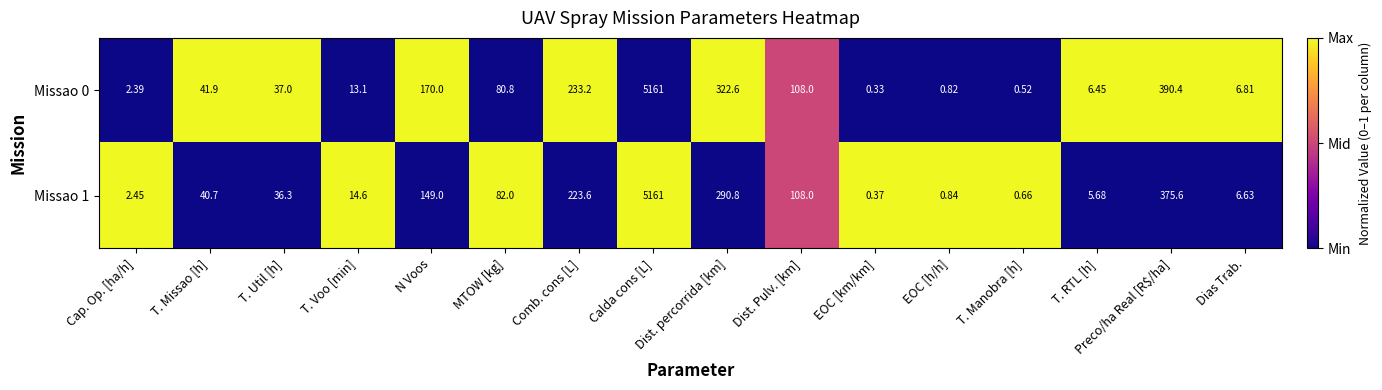

What is the difference between the highest and lowest values at N Voos?

21.0